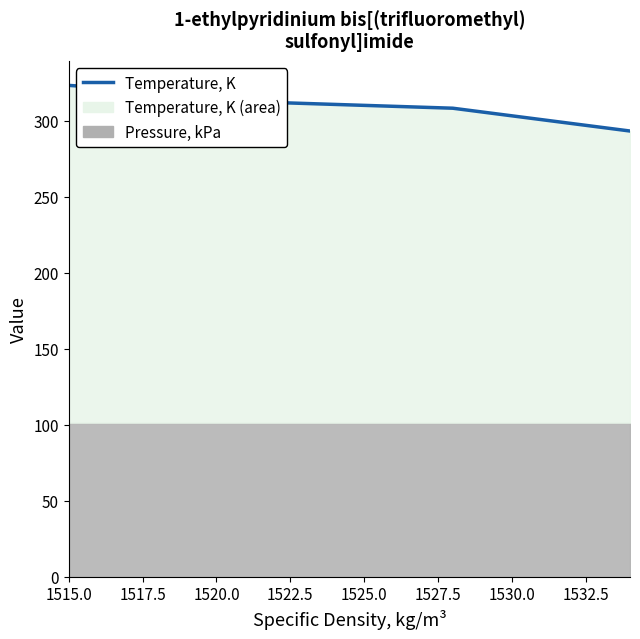

Does the chart display data point markers on the line(s)?

No